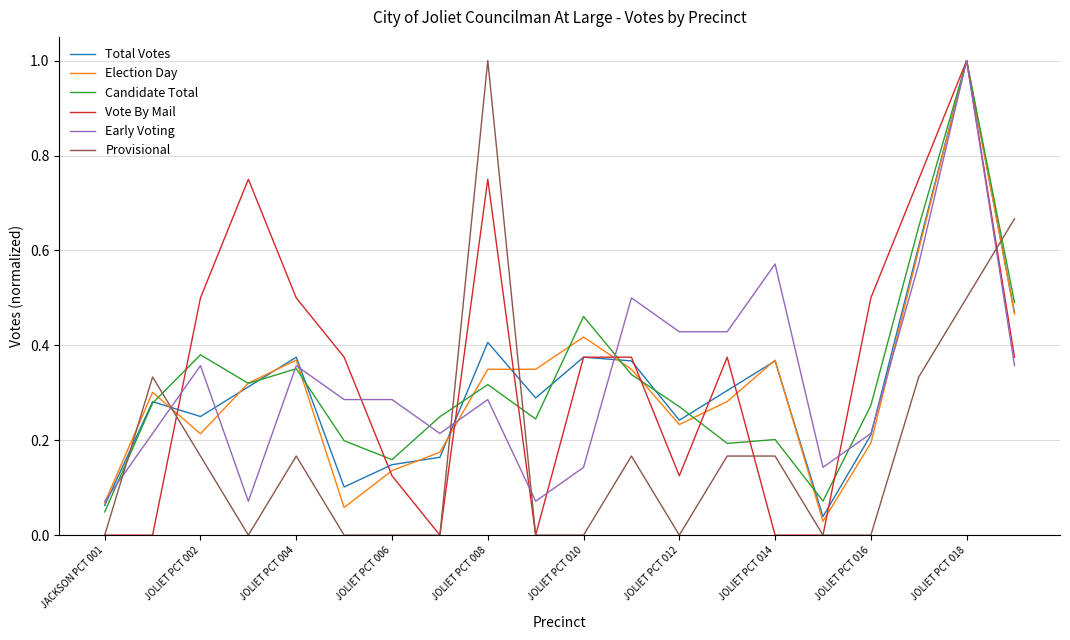

How many times do Total Votes and Provisional cross each other?

5